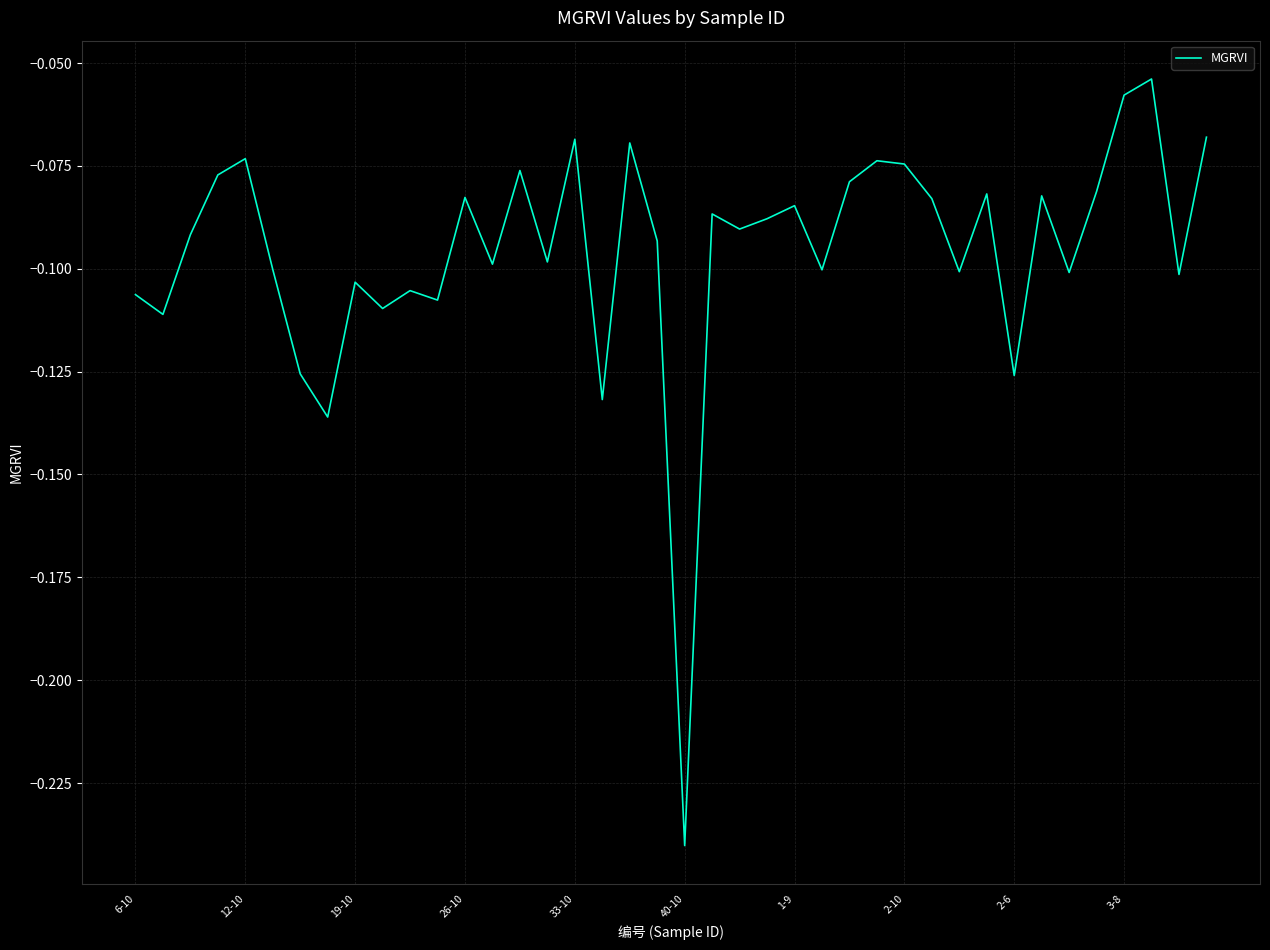

At which category does the chart reach its peak across all series?

37